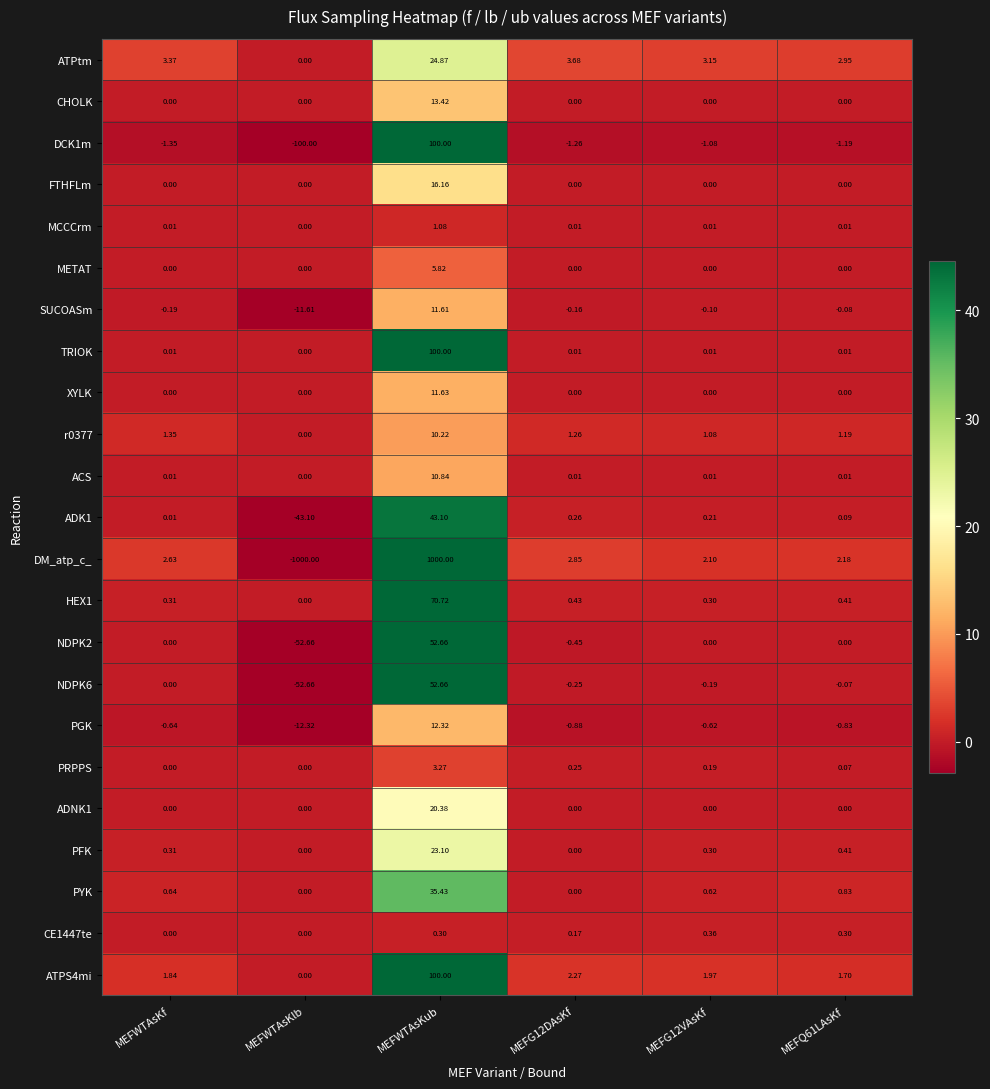

How many values in ADNK1 are above zero?

1